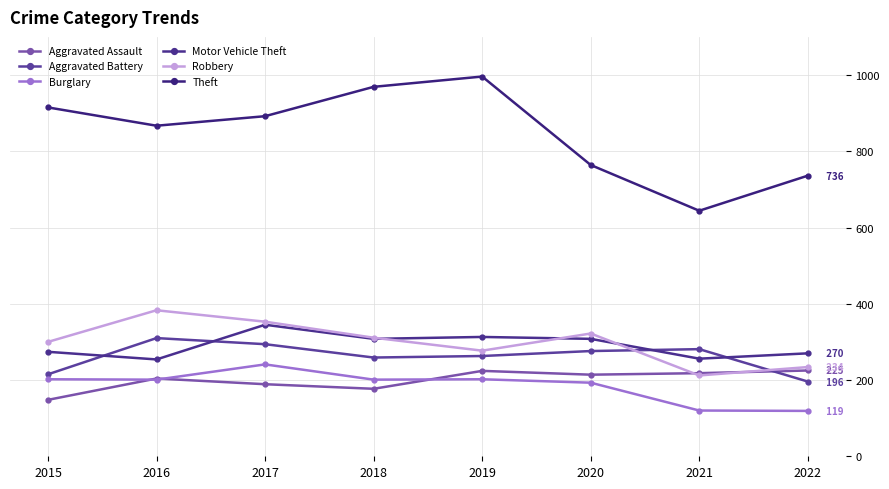

How many interior local peaks does the Aggravated Assault series have?

2